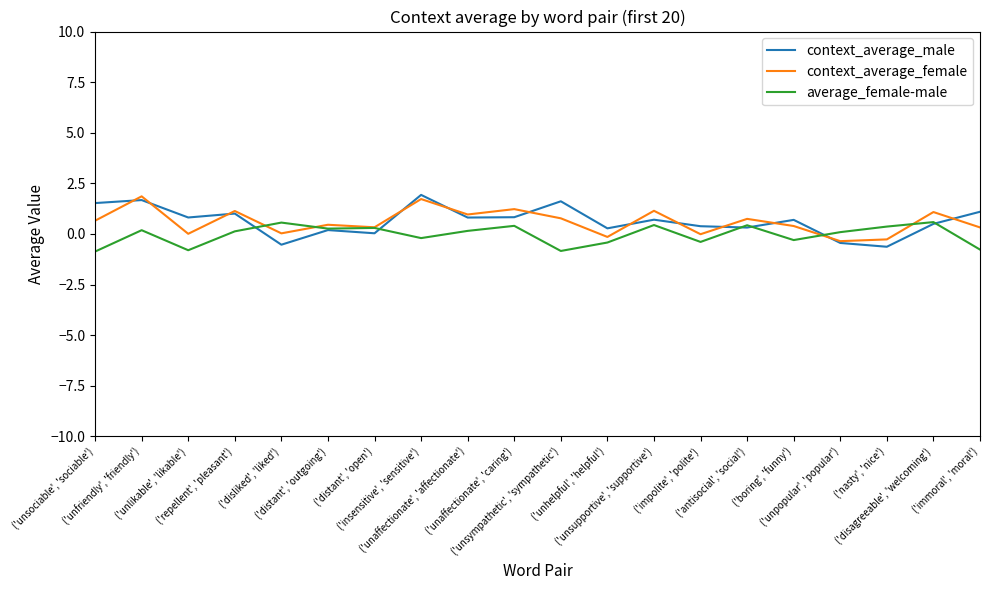

What is the maximum value shown in the chart?

1.9